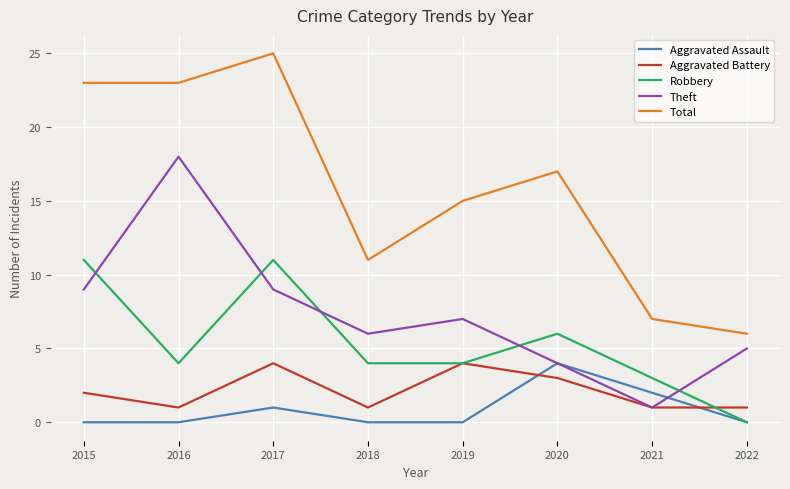

The value of Aggravated Assault at 2015 is -1. True or false?

False